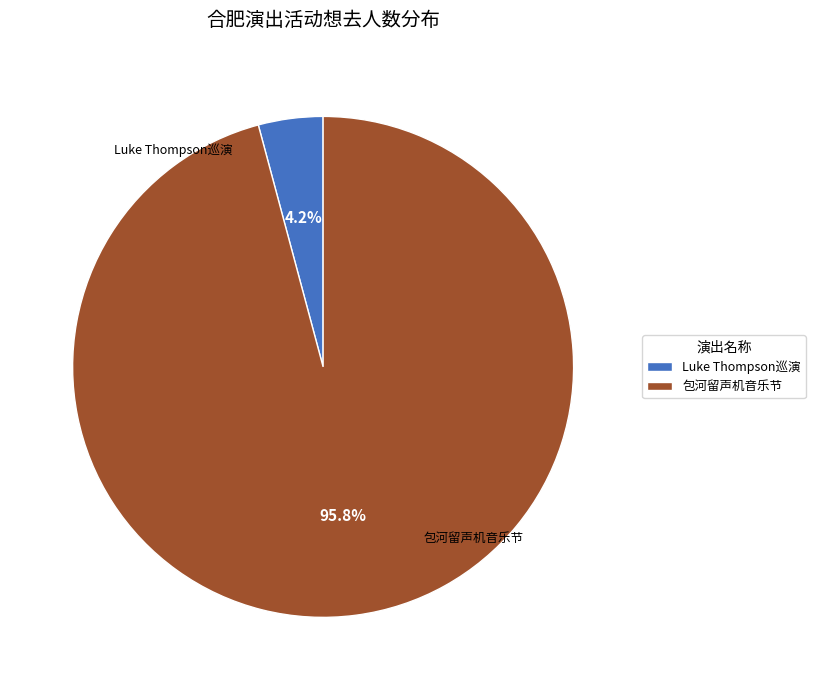

How many slices are in this pie chart?

2